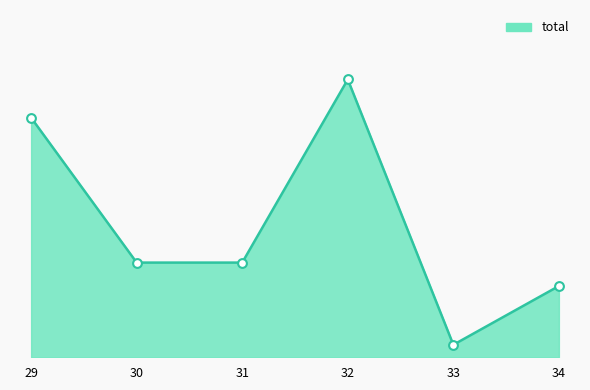

Between 33 and 32, which is larger?

32